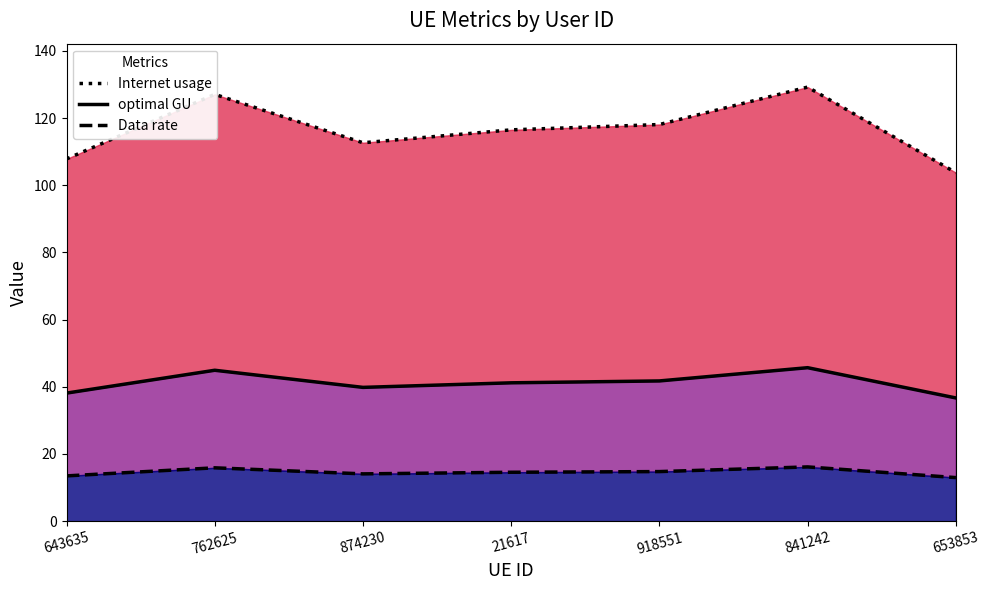

What is the value of the Data rate point at the 4th from the left?

14.6